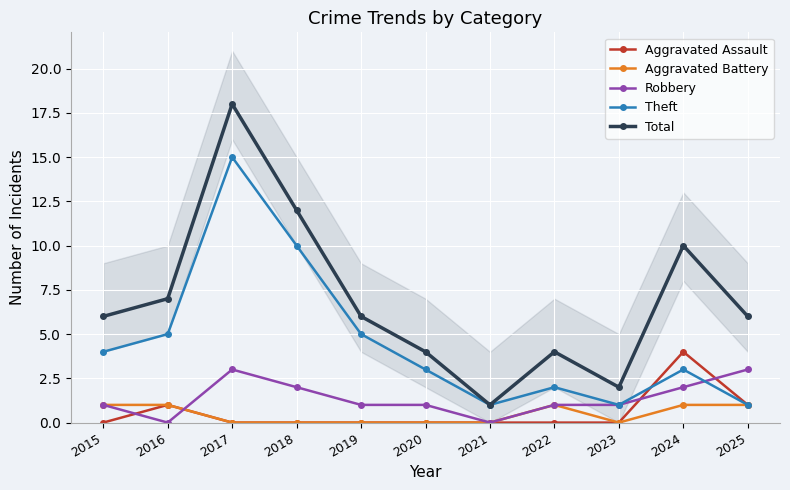

Reading right to left, what are all the values shown in this chart?

Aggravated Assault: 2025=1	2024=4	2023=0	2022=0	2021=0	2020=0	2019=0	2018=0	2017=0	2016=1	2015=0
Aggravated Battery: 2025=1	2024=1	2023=0	2022=1	2021=0	2020=0	2019=0	2018=0	2017=0	2016=1	2015=1
Robbery: 2025=3	2024=2	2023=1	2022=1	2021=0	2020=1	2019=1	2018=2	2017=3	2016=0	2015=1
Theft: 2025=1	2024=3	2023=1	2022=2	2021=1	2020=3	2019=5	2018=10	2017=15	2016=5	2015=4
Total: 2025=6	2024=10	2023=2	2022=4	2021=1	2020=4	2019=6	2018=12	2017=18	2016=7	2015=6